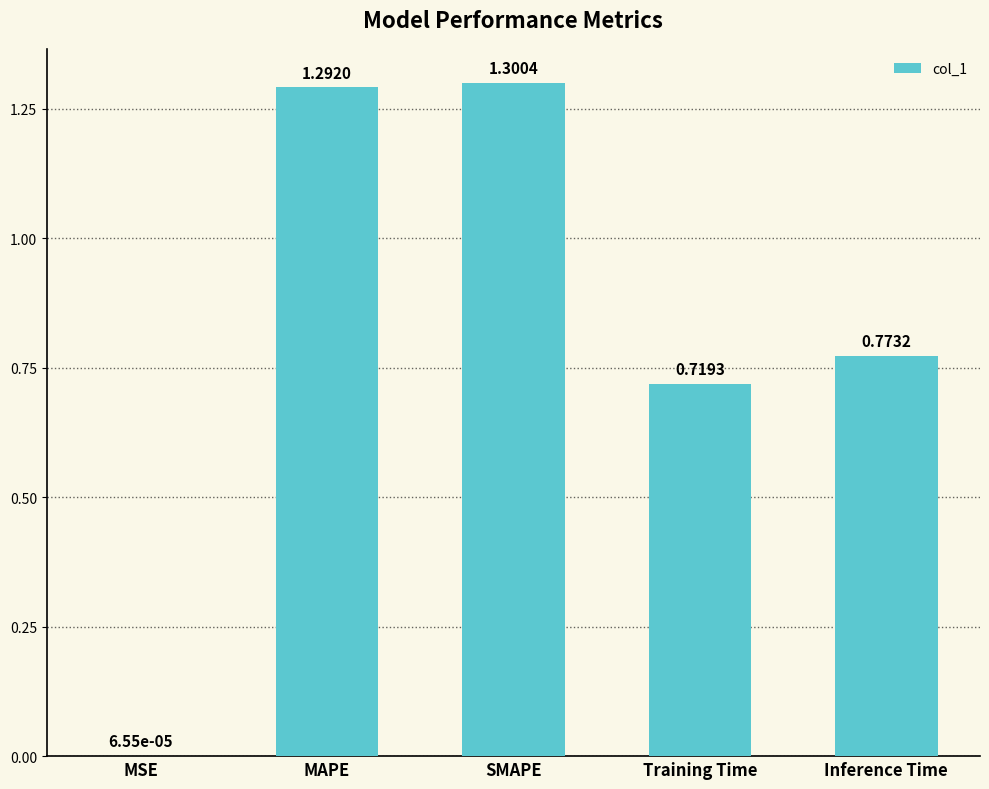

The chart shows a value of 0.4 at SMAPE. True or false?

False